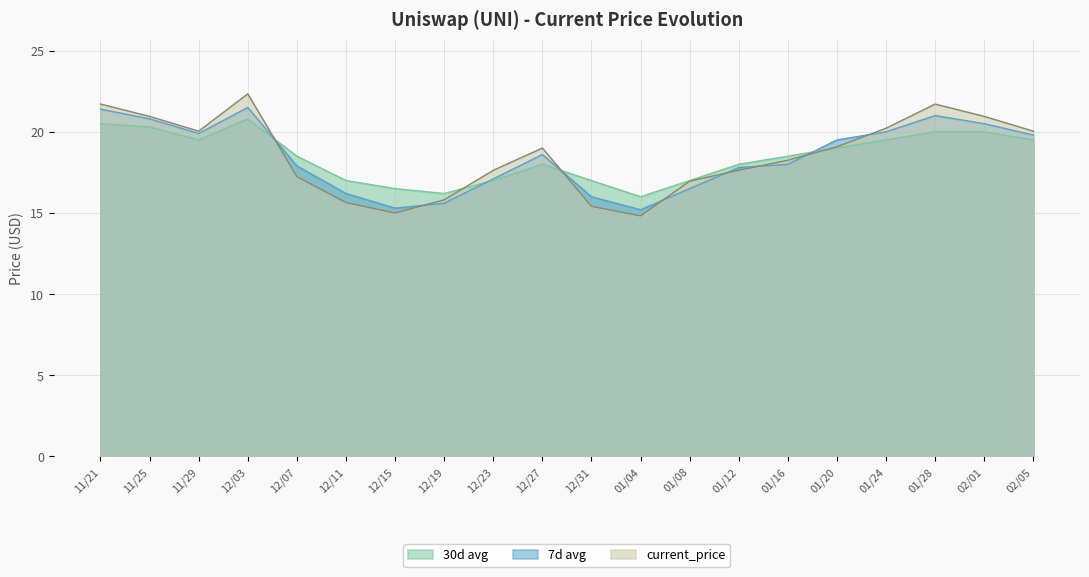

At 01/24, list the series in order from smallest to largest.

30d avg, 7d avg, current_price